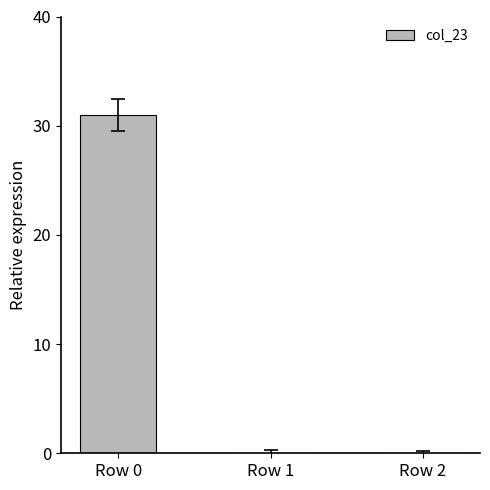

What is the sum of all values?

31.0